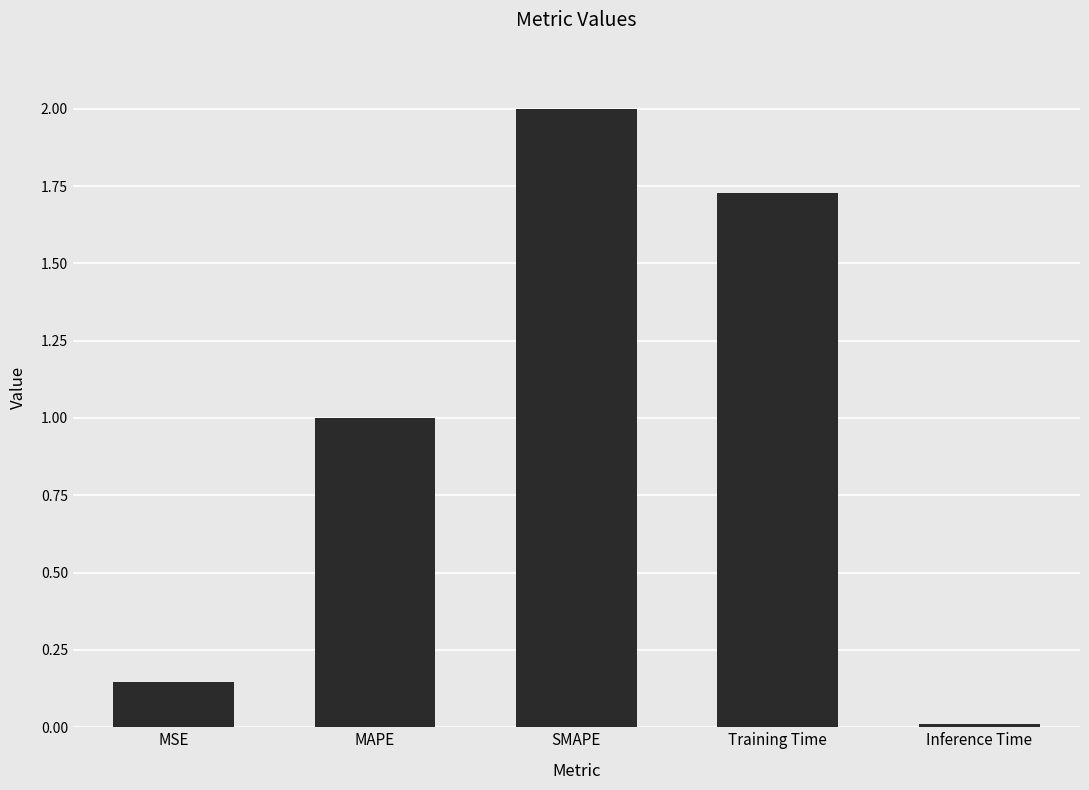

What is the average value?

1.0